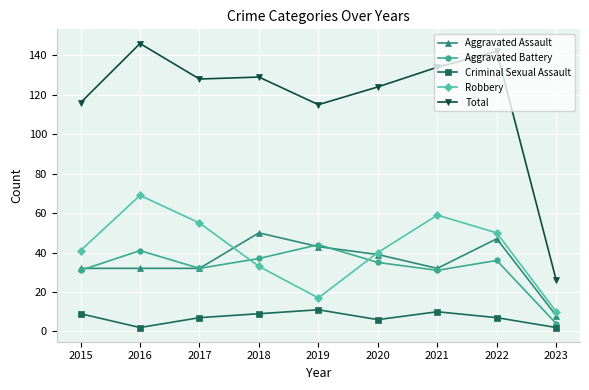

The value of Aggravated Assault at 2018 is 50. True or false?

True